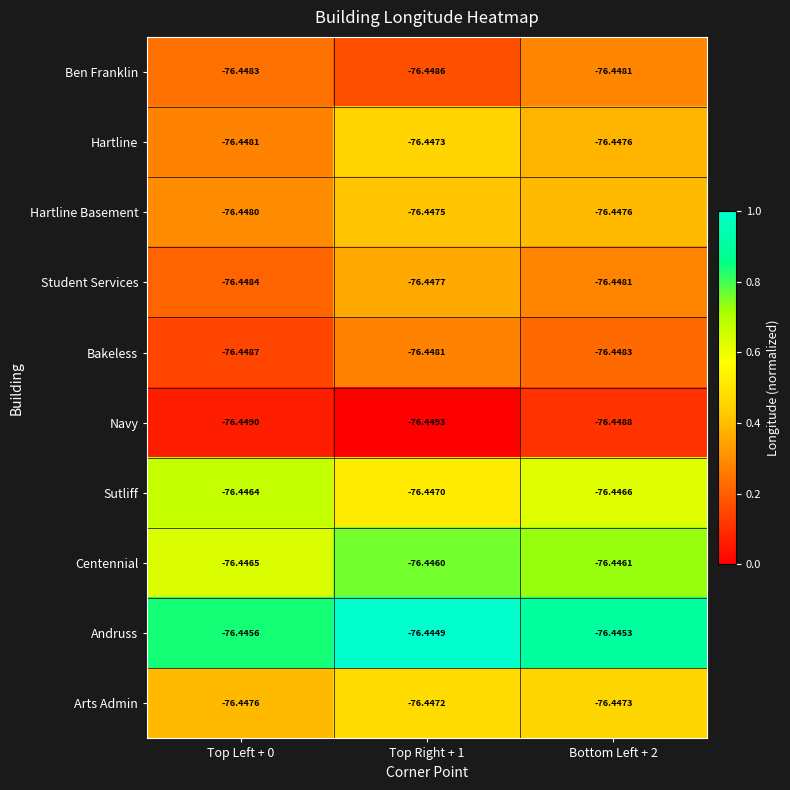

Which series has the largest total across all categories?

Andruss